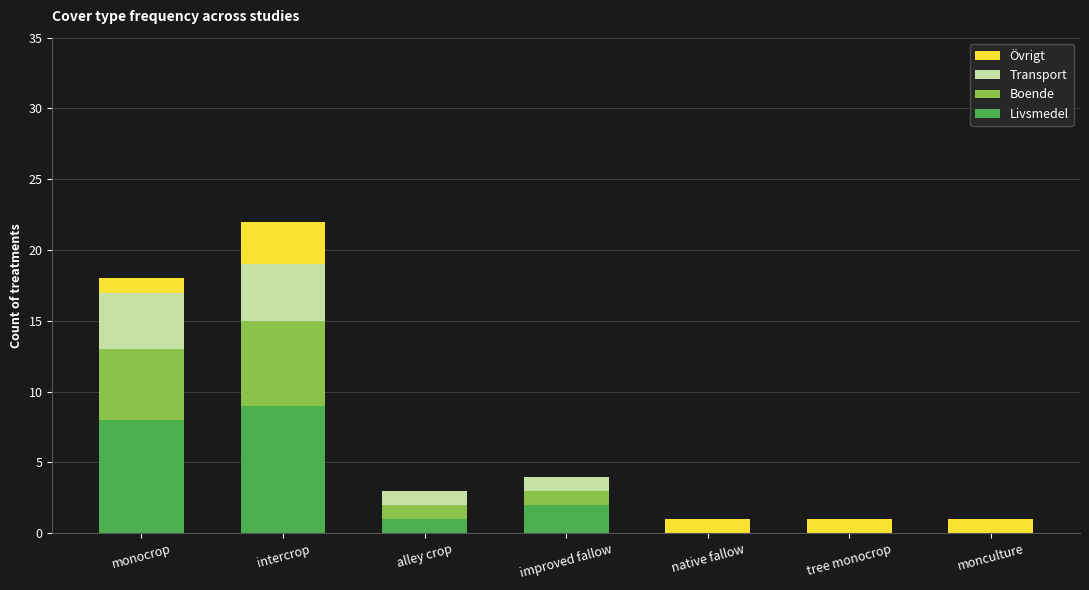

Reading right to left, what are the values for Livsmedel?

monculture=0	tree monocrop=0	native fallow=0	improved fallow=2	alley crop=1	intercrop=9	monocrop=8